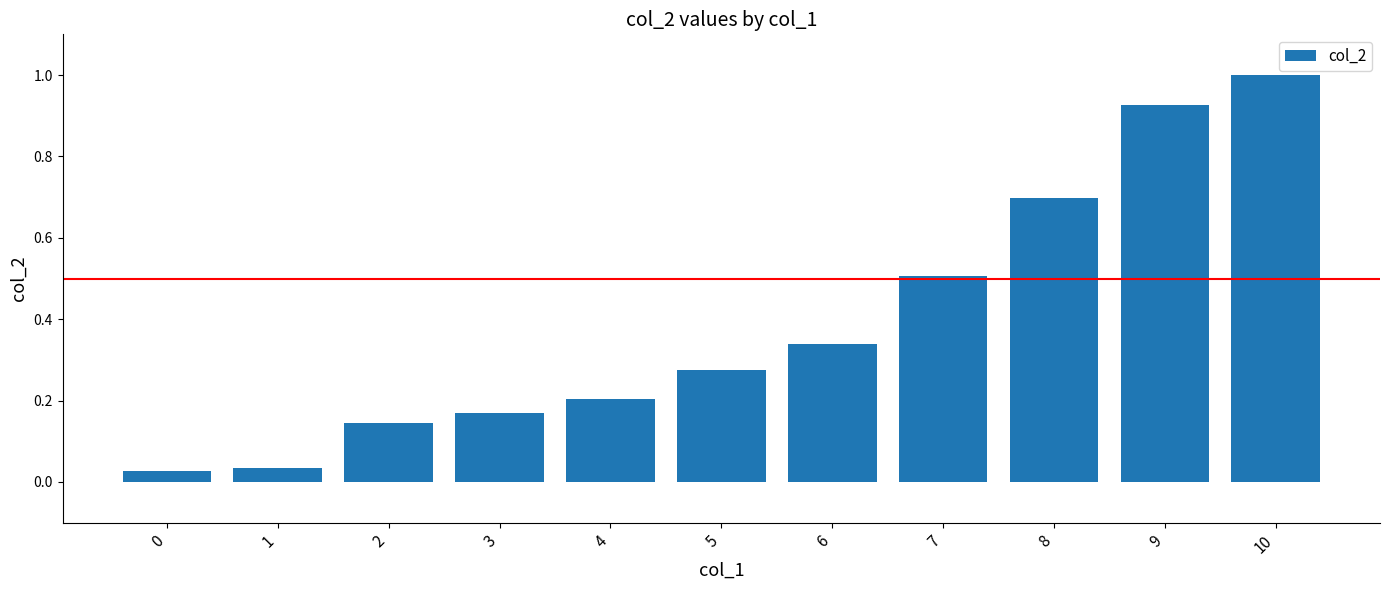

What is the average value?

0.4